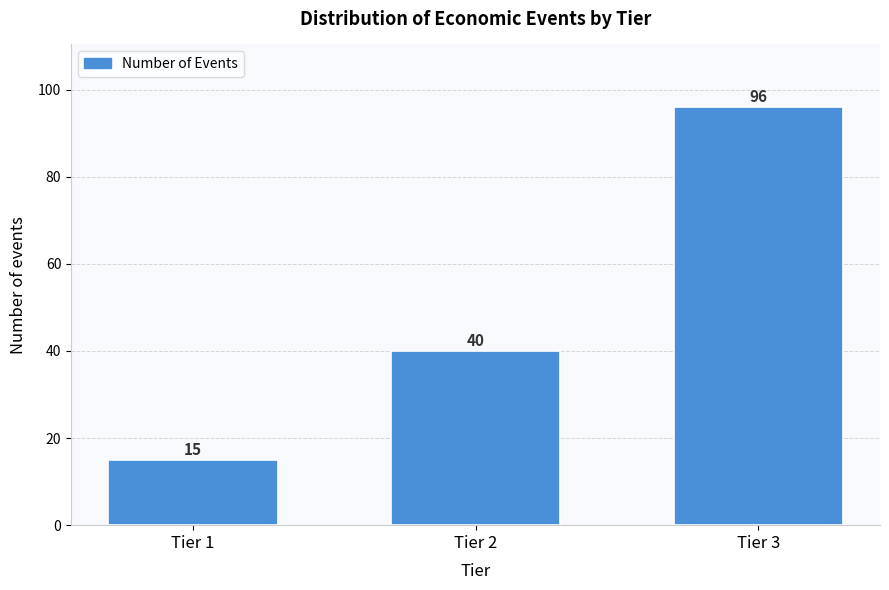

Reading left to right, list all the values displayed in this chart.

Tier 1=15	Tier 2=40	Tier 3=96